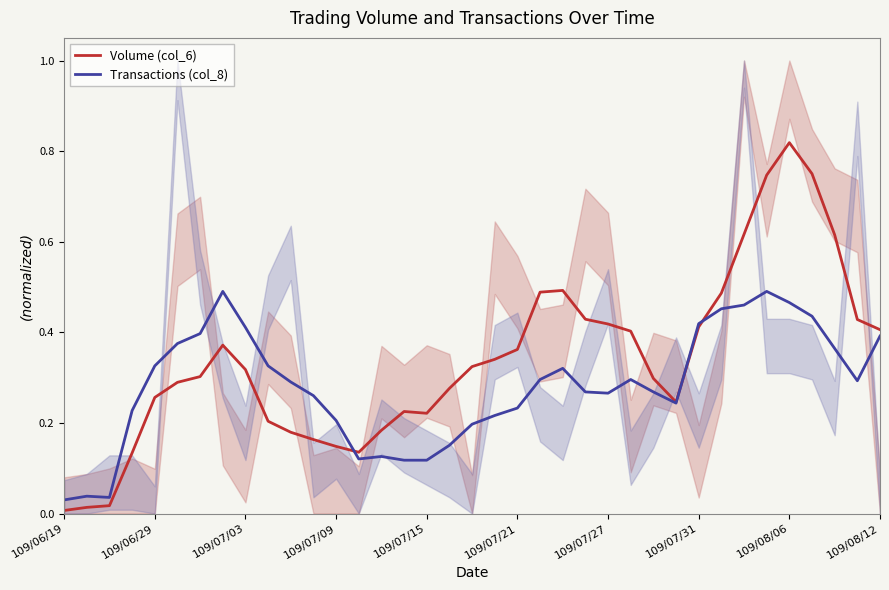

What is the value of the Volume (col_6) point at the 34th from the left?

0.8